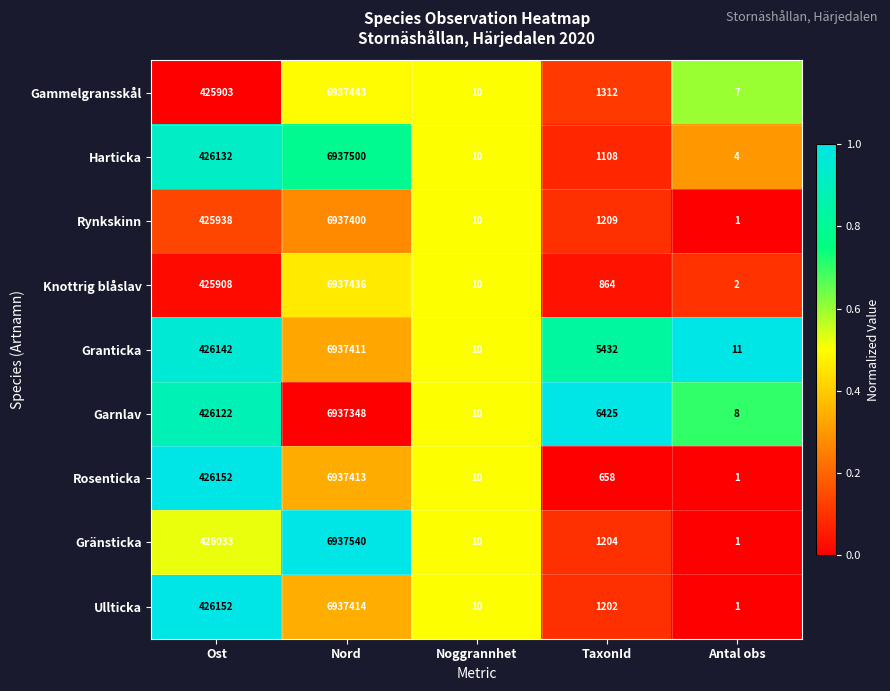

What is the minimum value for Gammelgransskål?

7